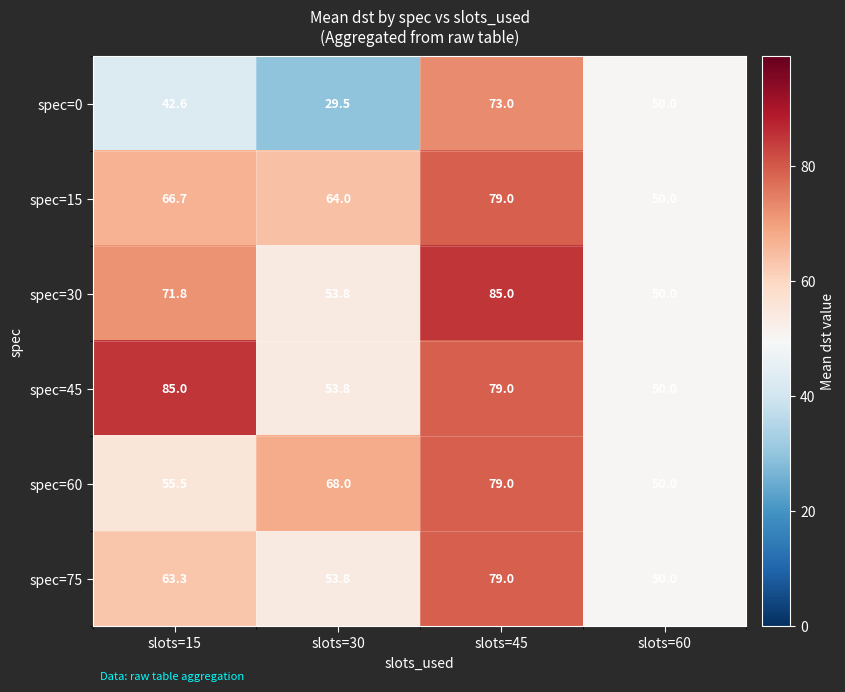

Rank the series at slots=15 from lowest to highest value.

spec=0, spec=60, spec=75, spec=15, spec=30, spec=45